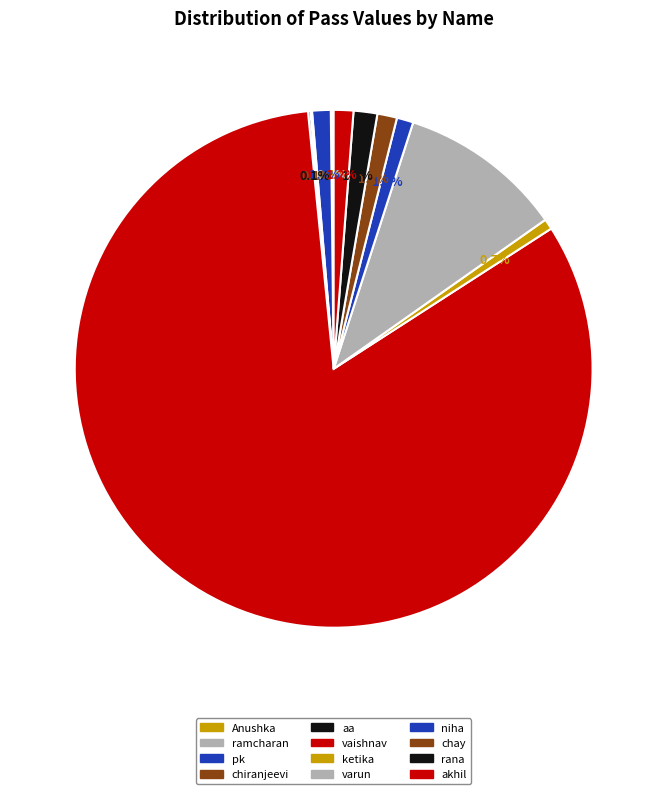

Rank the categories by value from highest to lowest.

vaishnav, varun, rana, chay, akhil, pk, niha, ketika, aa, Anushka, chiranjeevi, ramcharan